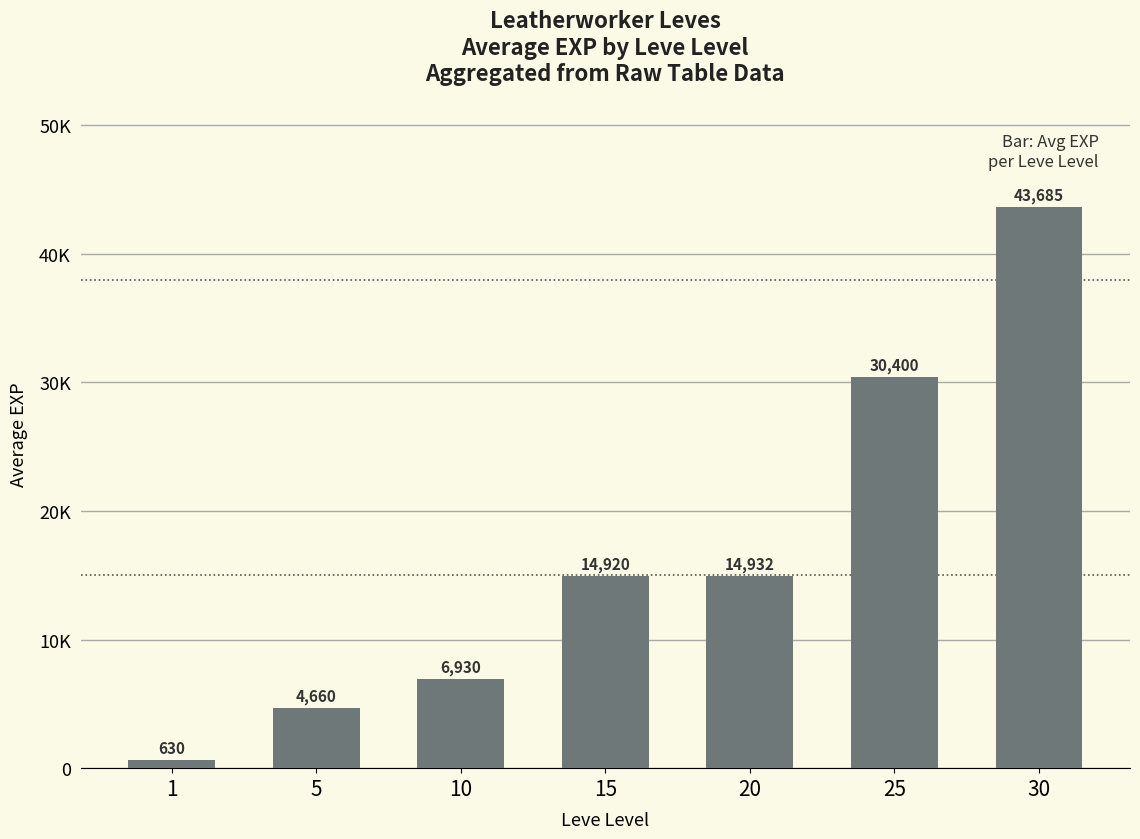

The chart shows a value of 10865 at 10. True or false?

False